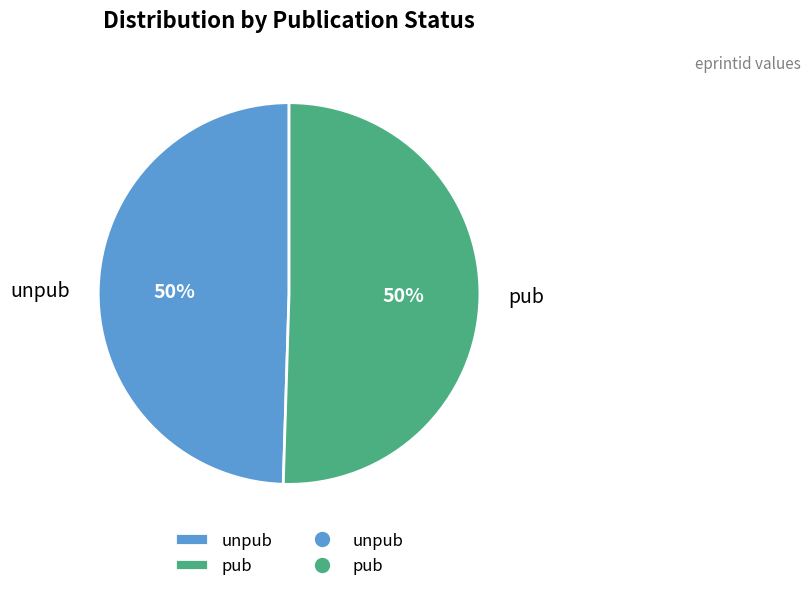

Combined, do unpub and pub account for over 50%?

Yes